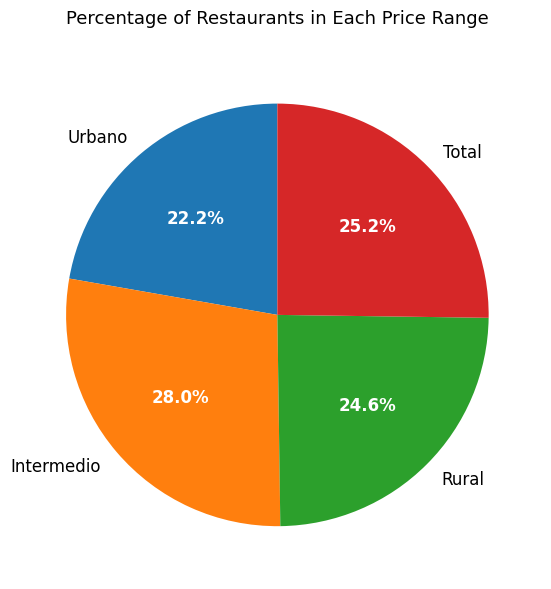

Does Intermedio represent more than half of the total?

No